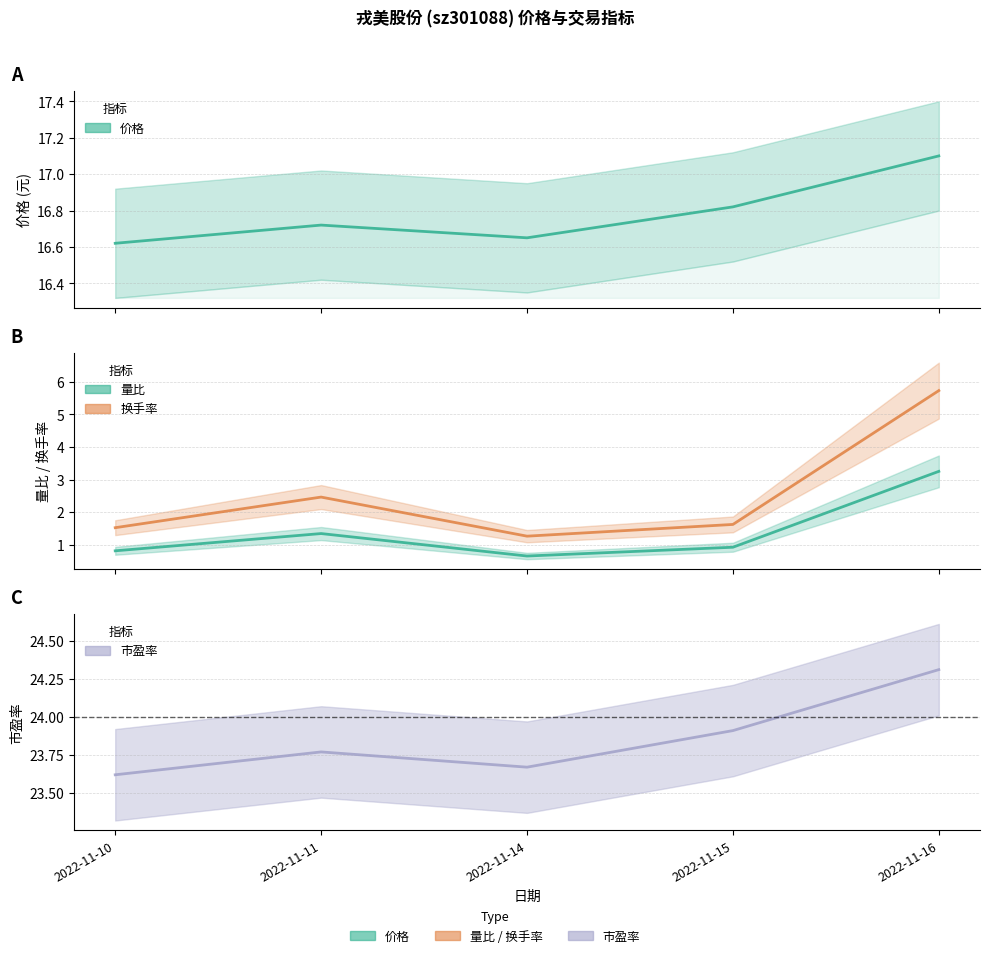

The value of 价格 at 2022-11-11 is 16.7. True or false?

True